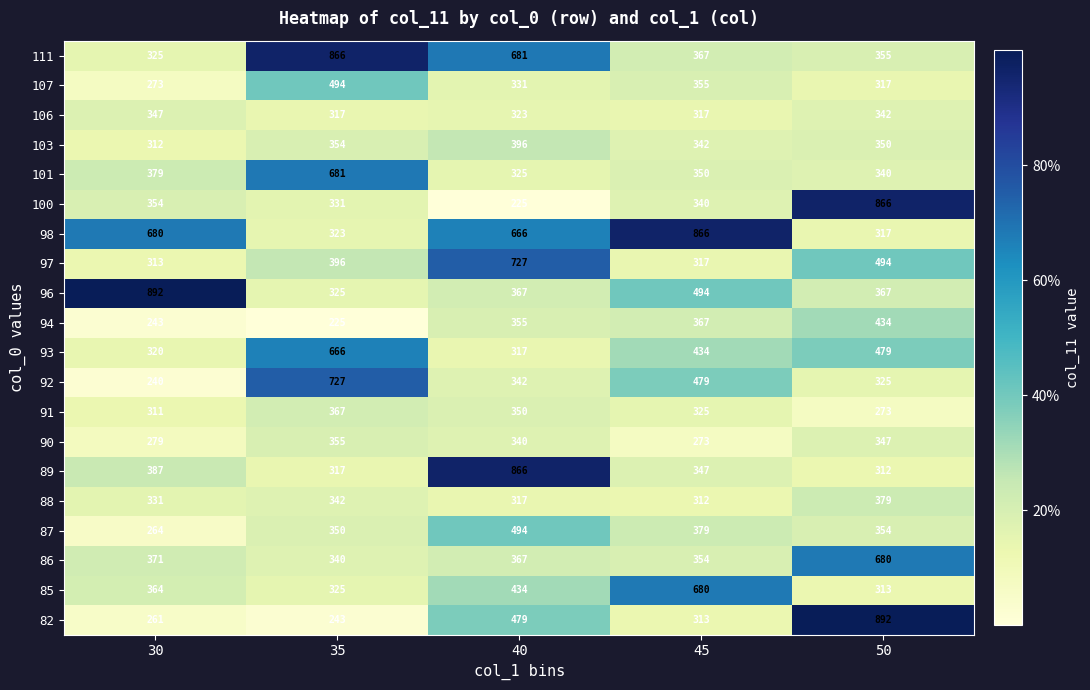

At which category is the sum across all series the highest?

40